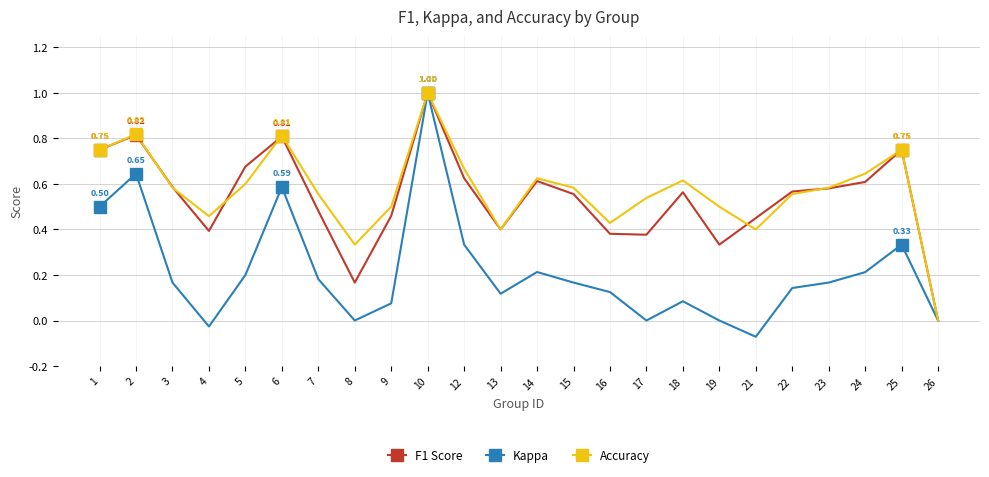

The value of Kappa at 1 is 0.5. True or false?

True